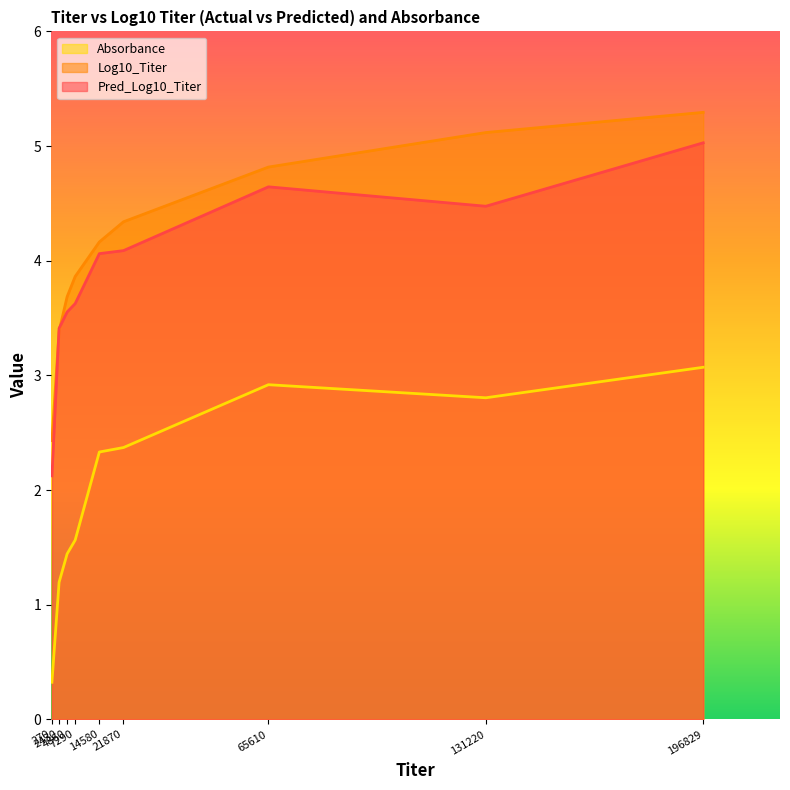

Is it true that Pred_Log10_Titer equals 5.9 at 14580?

False